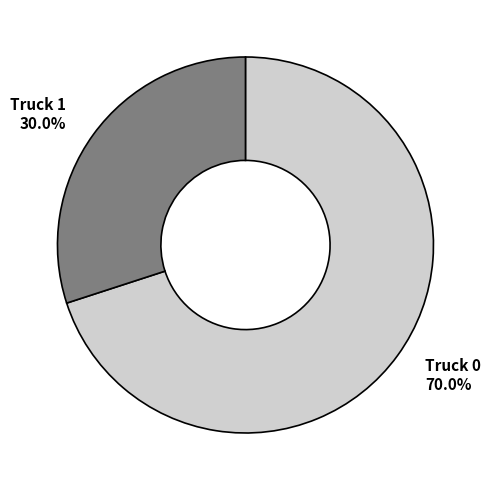

True or false: Truck 1 accounts for 30% of the total.

True